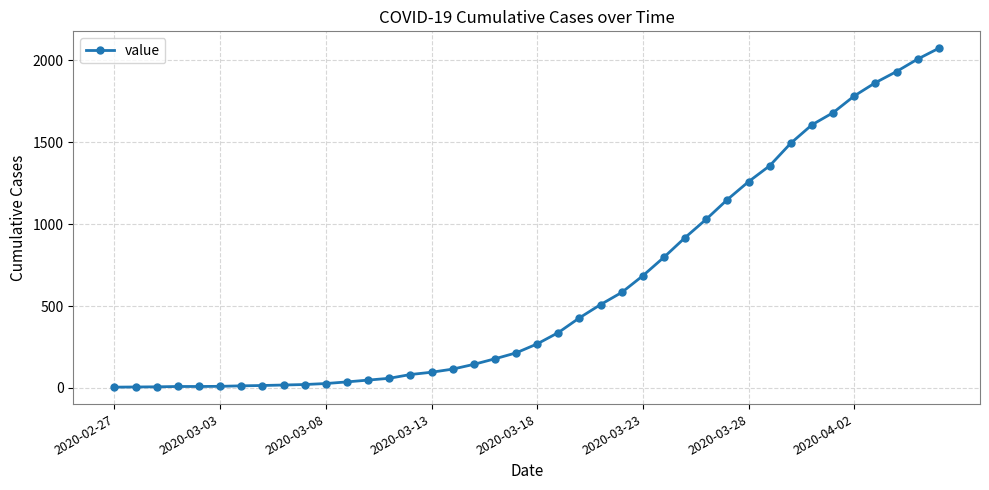

What is the average value?

622